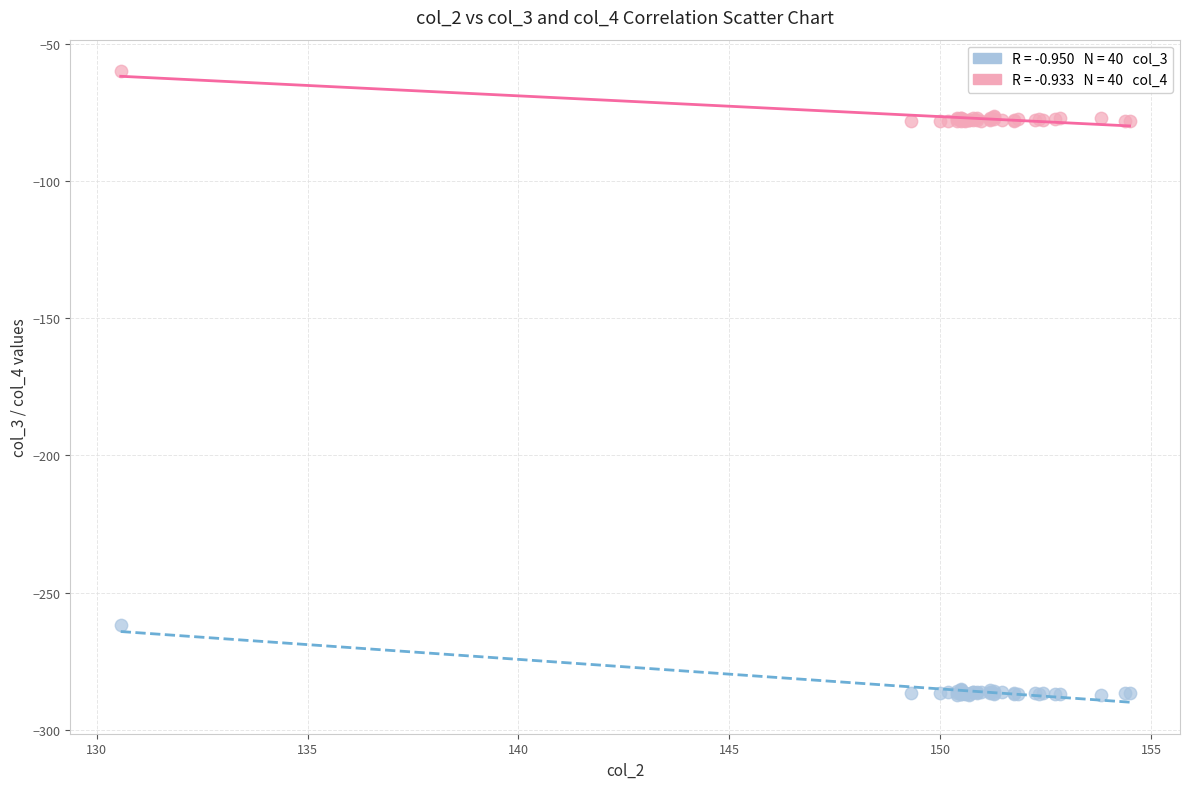

Across all series, what Y value is closest to -173?

-261.9